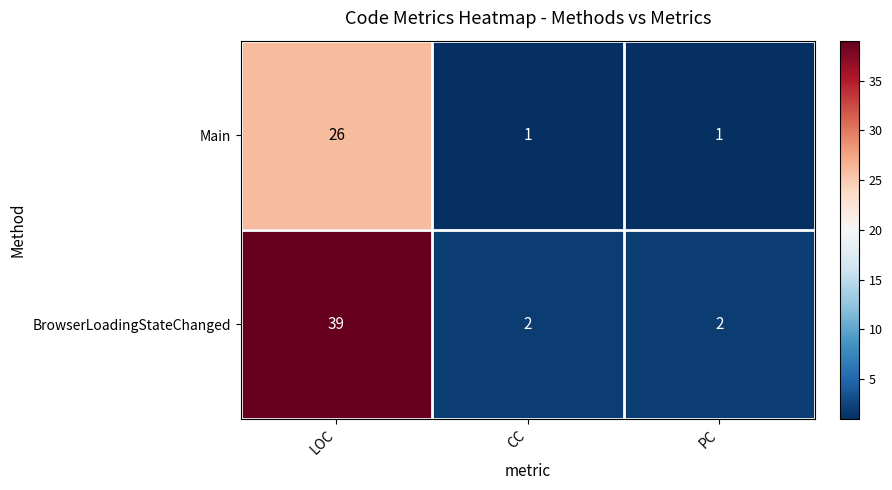

Rank the series at PC from highest to lowest value.

BrowserLoadingStateChanged, Main